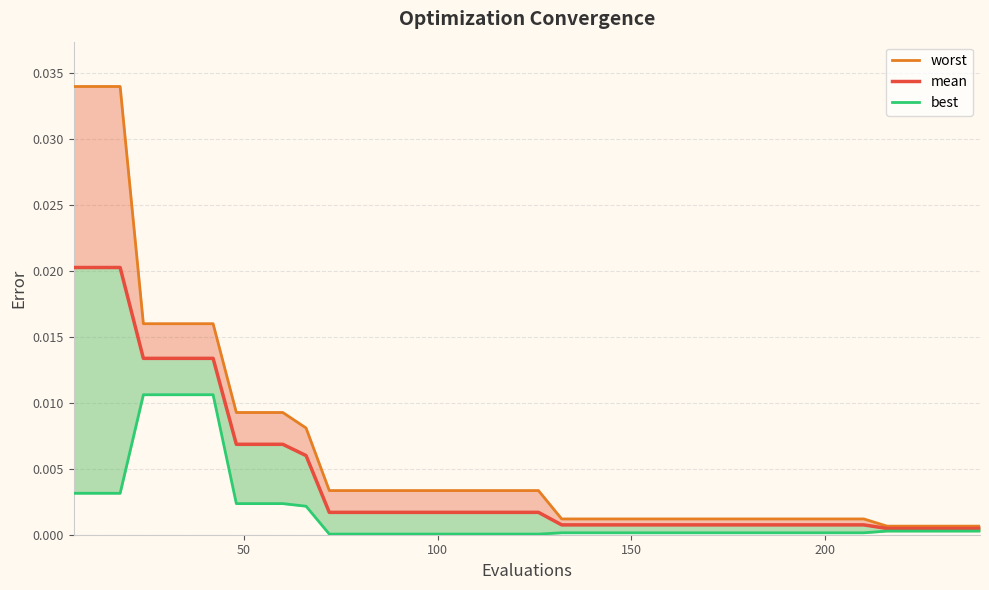

Is this an area chart (filled region under the line)?

No